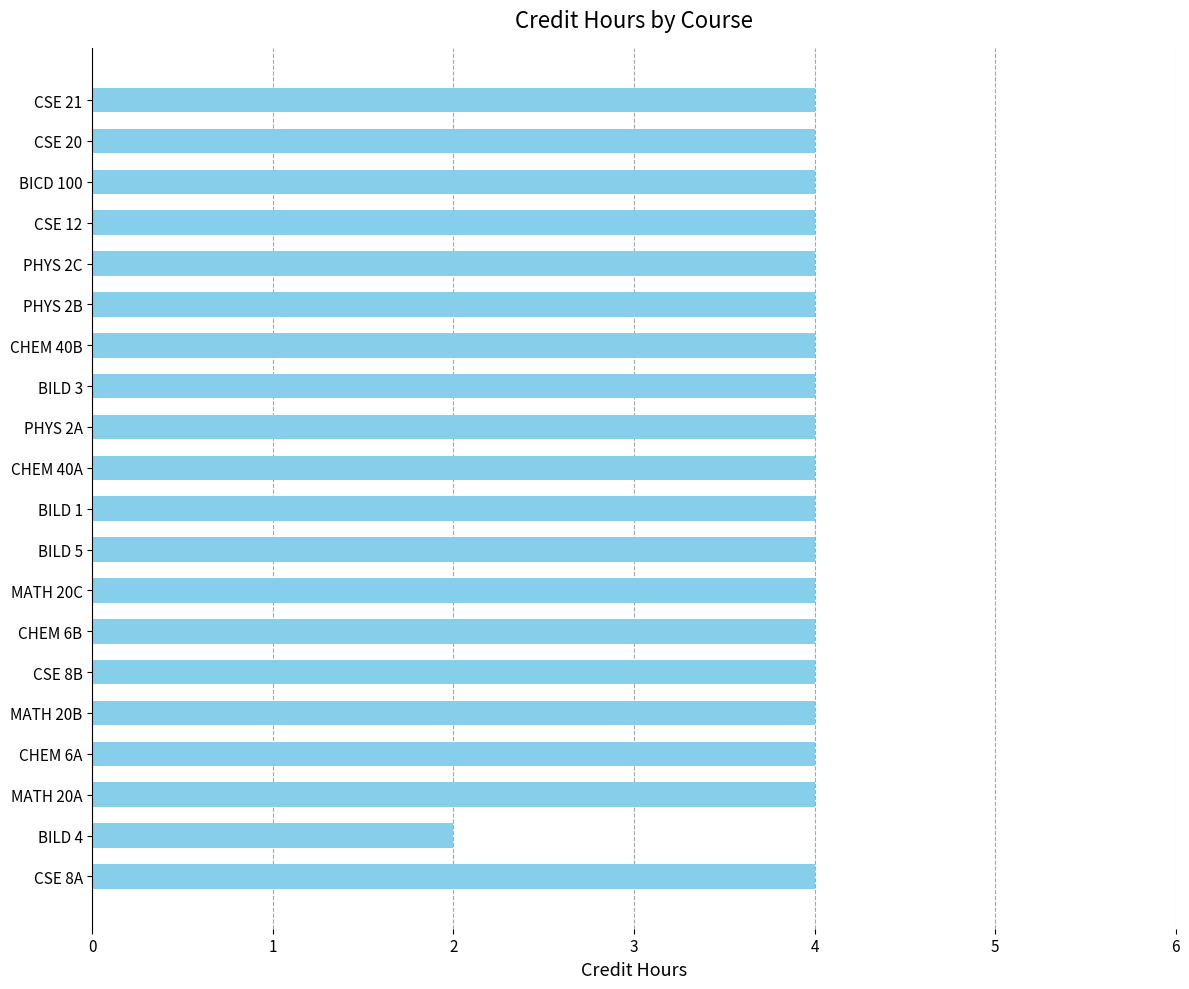

True or false: the data shows 4 at MATH 20B.

True